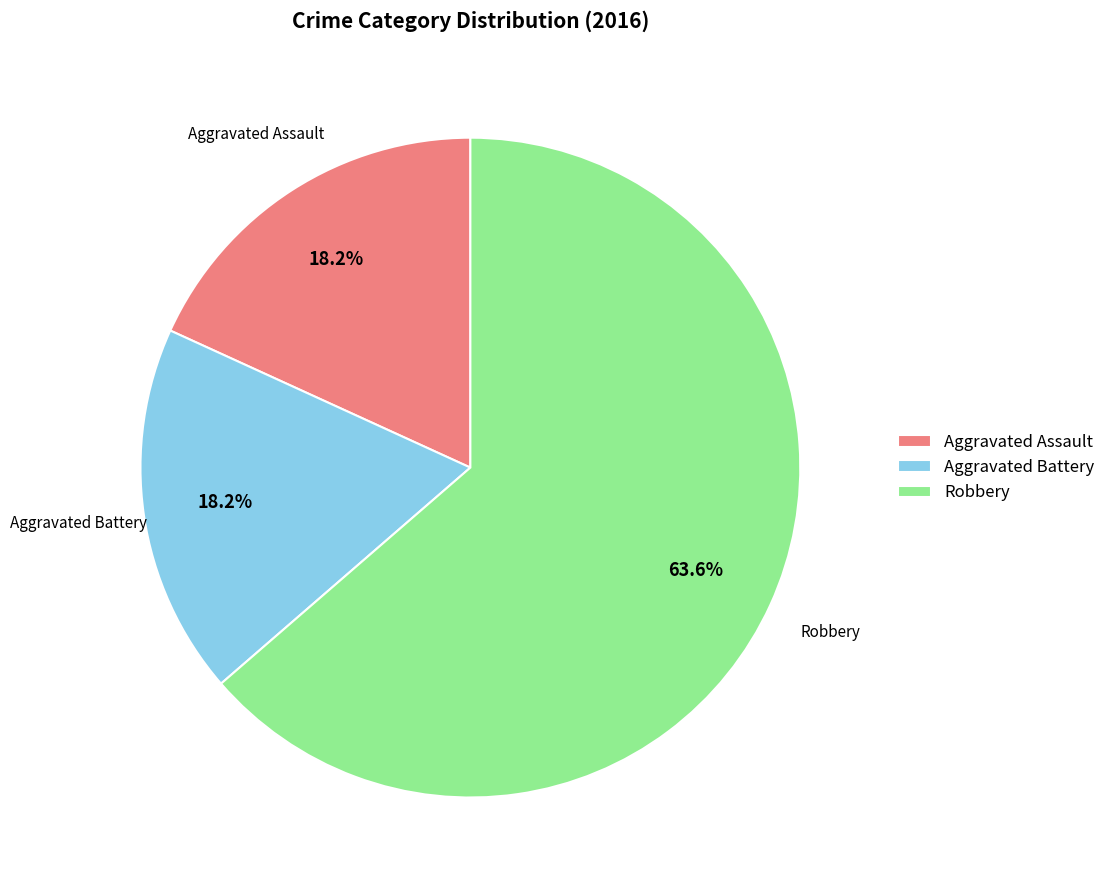

Which category has the biggest portion of the pie?

Robbery